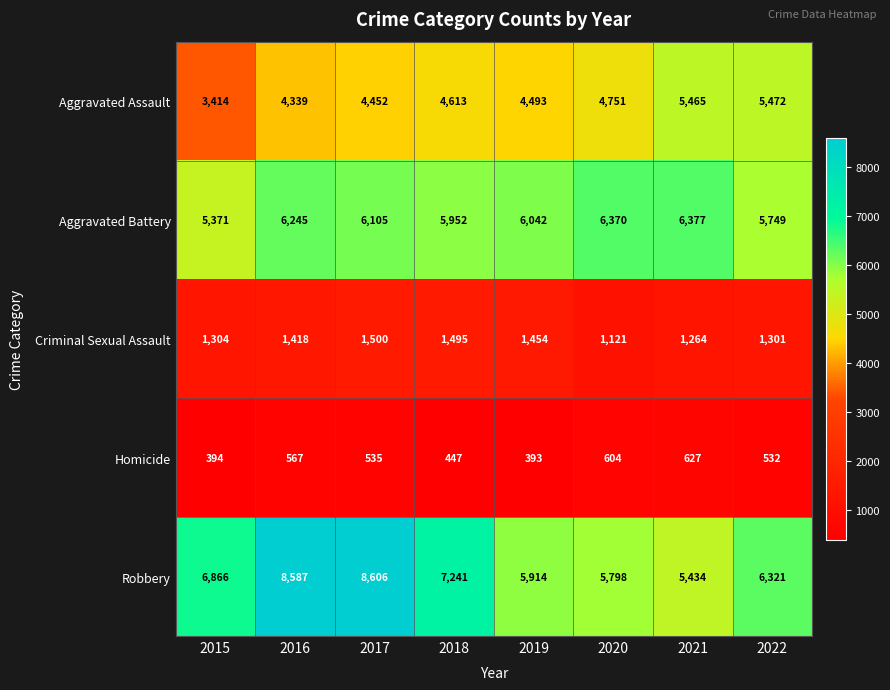

Rank the series at 2020 from highest to lowest value.

Aggravated Battery, Robbery, Aggravated Assault, Criminal Sexual Assault, Homicide